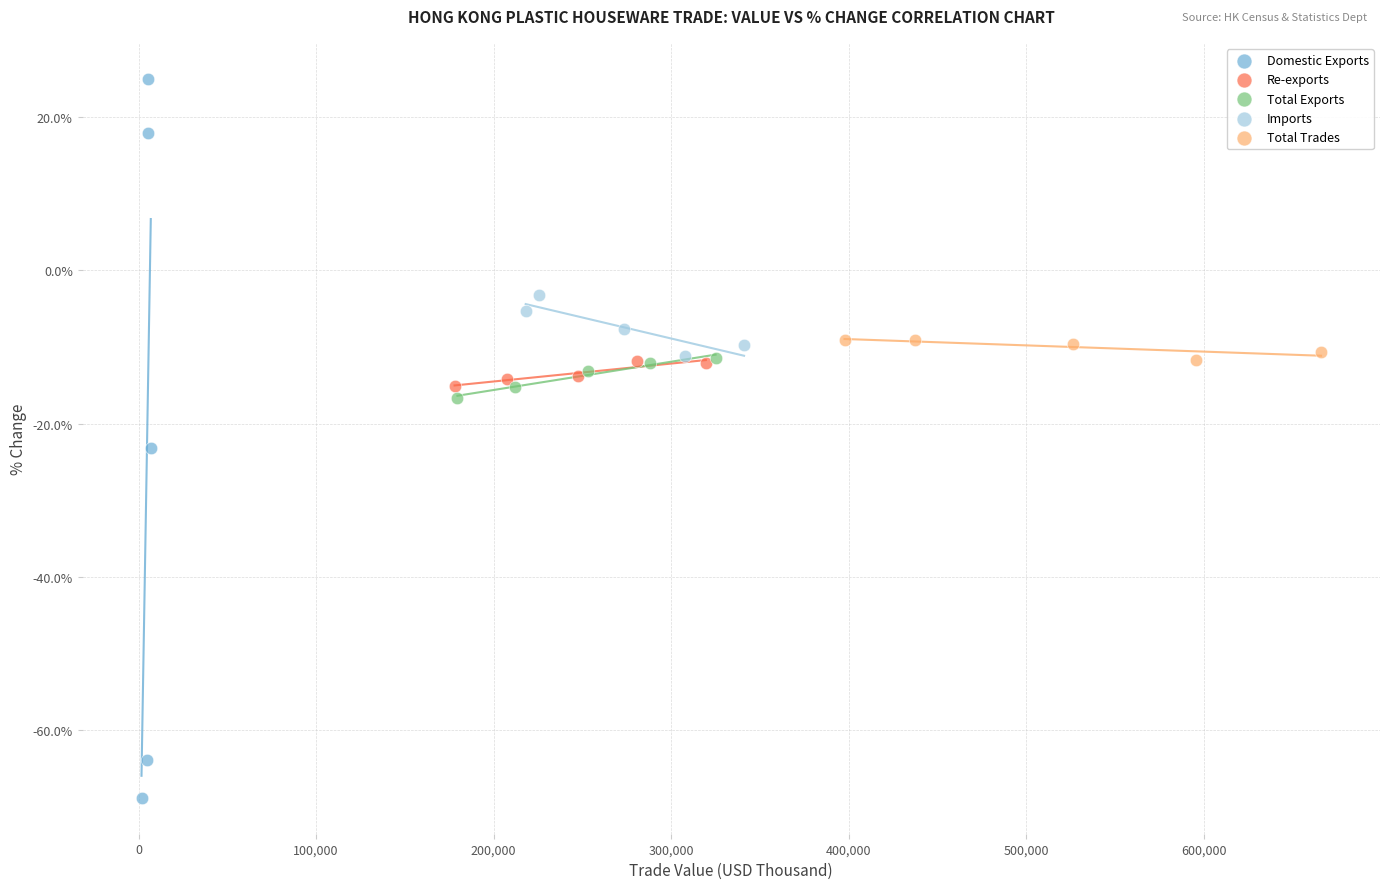

Which series reaches the maximum Y coordinate?

Domestic Exports